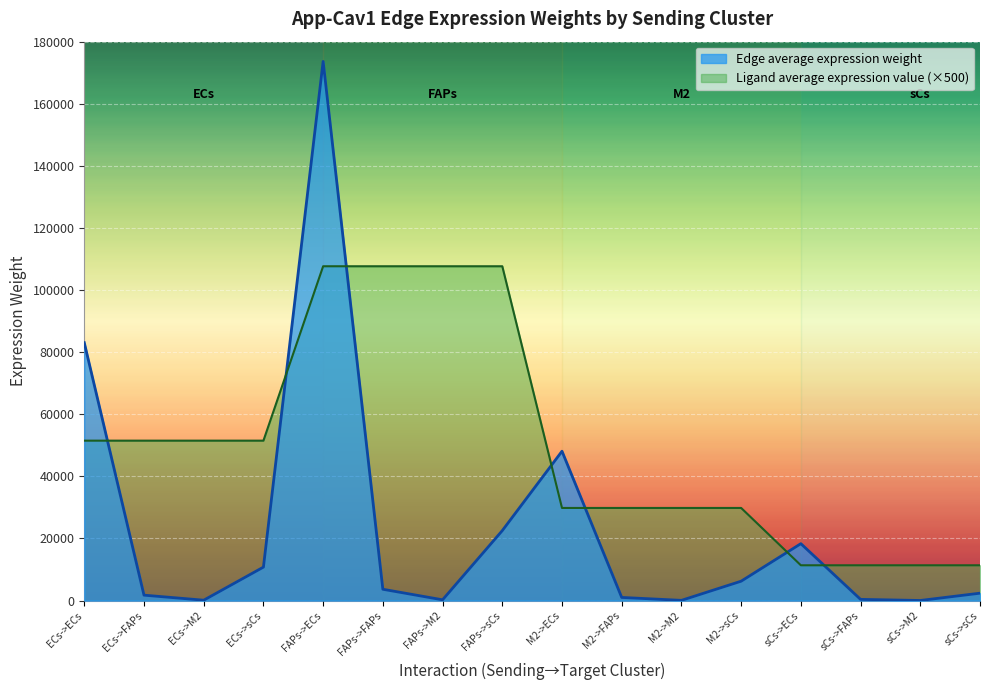

True or false: Edge average expression weight has a value of 83052.0 at ECs->ECs.

True